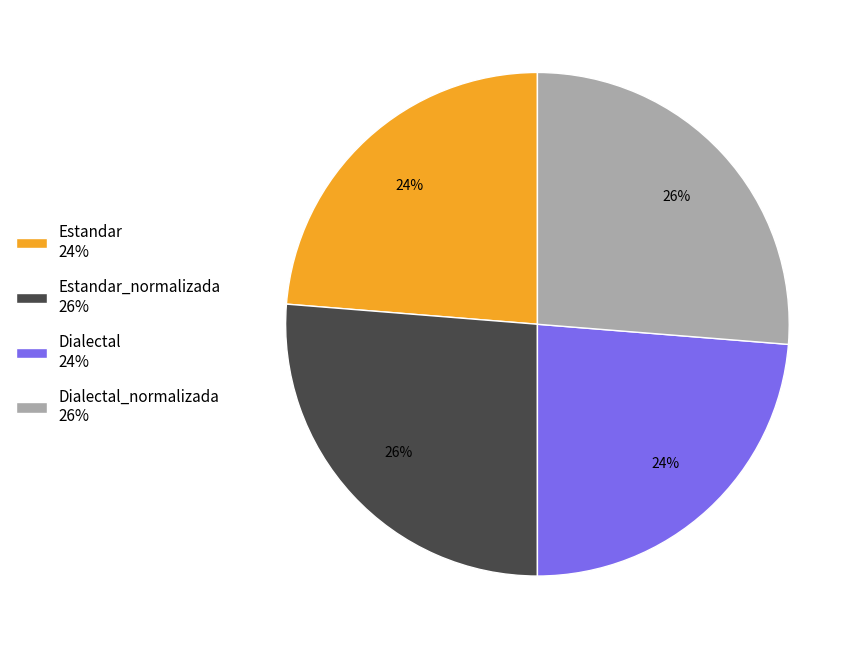

Is there a majority slice in this chart?

No